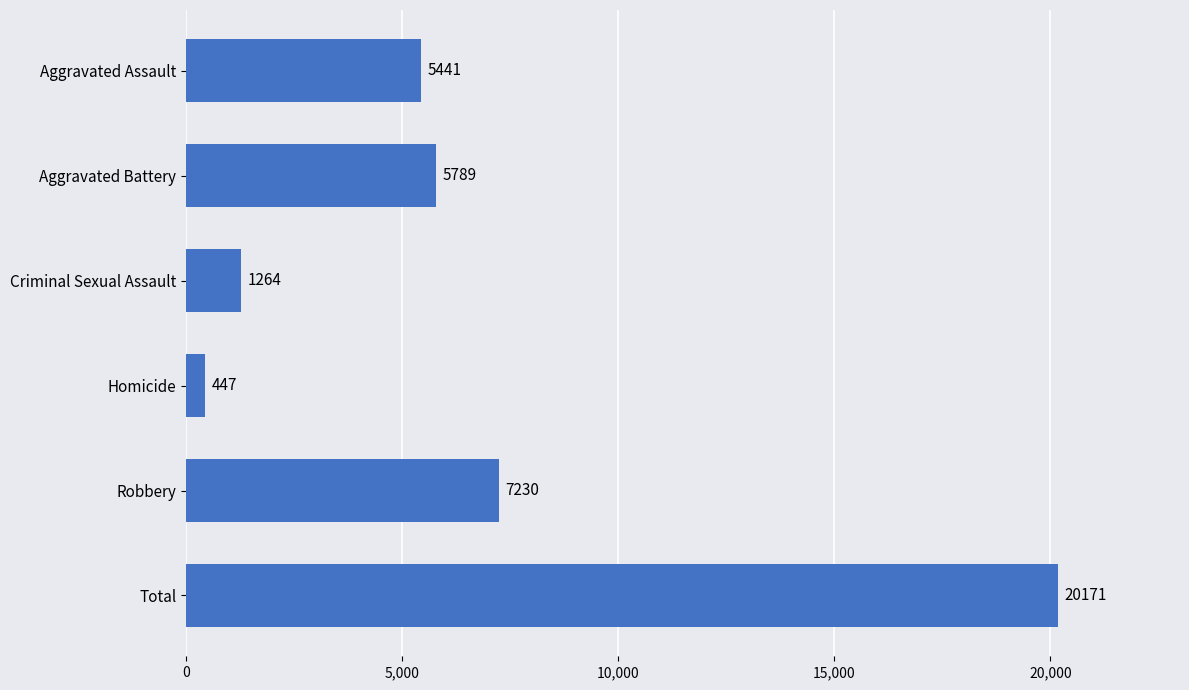

What position from the bottom is Homicide?

3